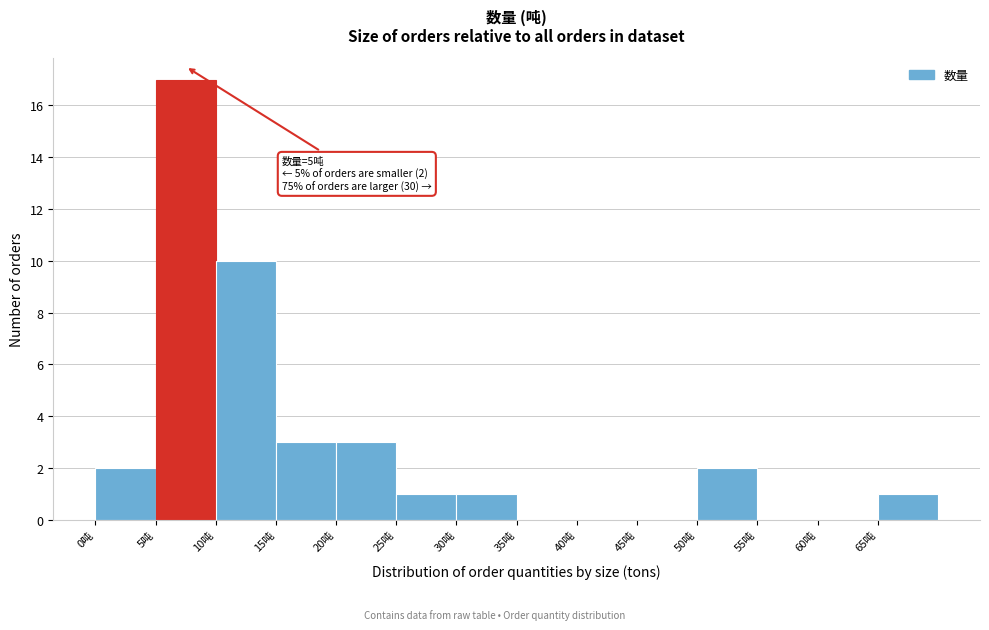

Over which range of the x-axis is the bar tallest?

5 to 10